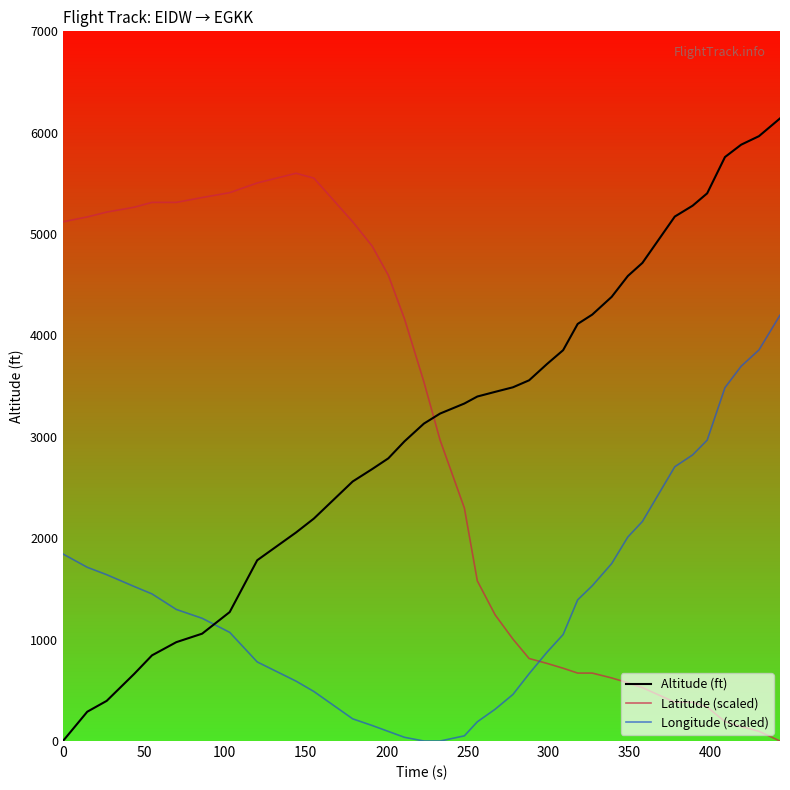

True or false: Longitude (scaled) and Latitude (scaled) intersect in this chart.

True